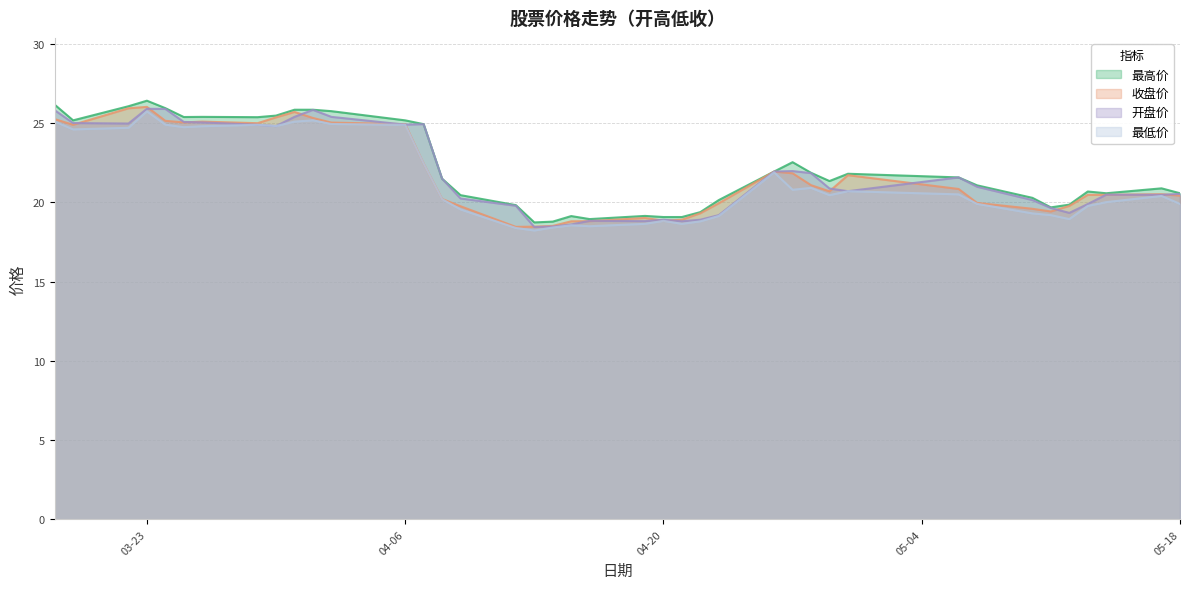

What is the value of the 收盘价 point at the 26th from the left?

19.9